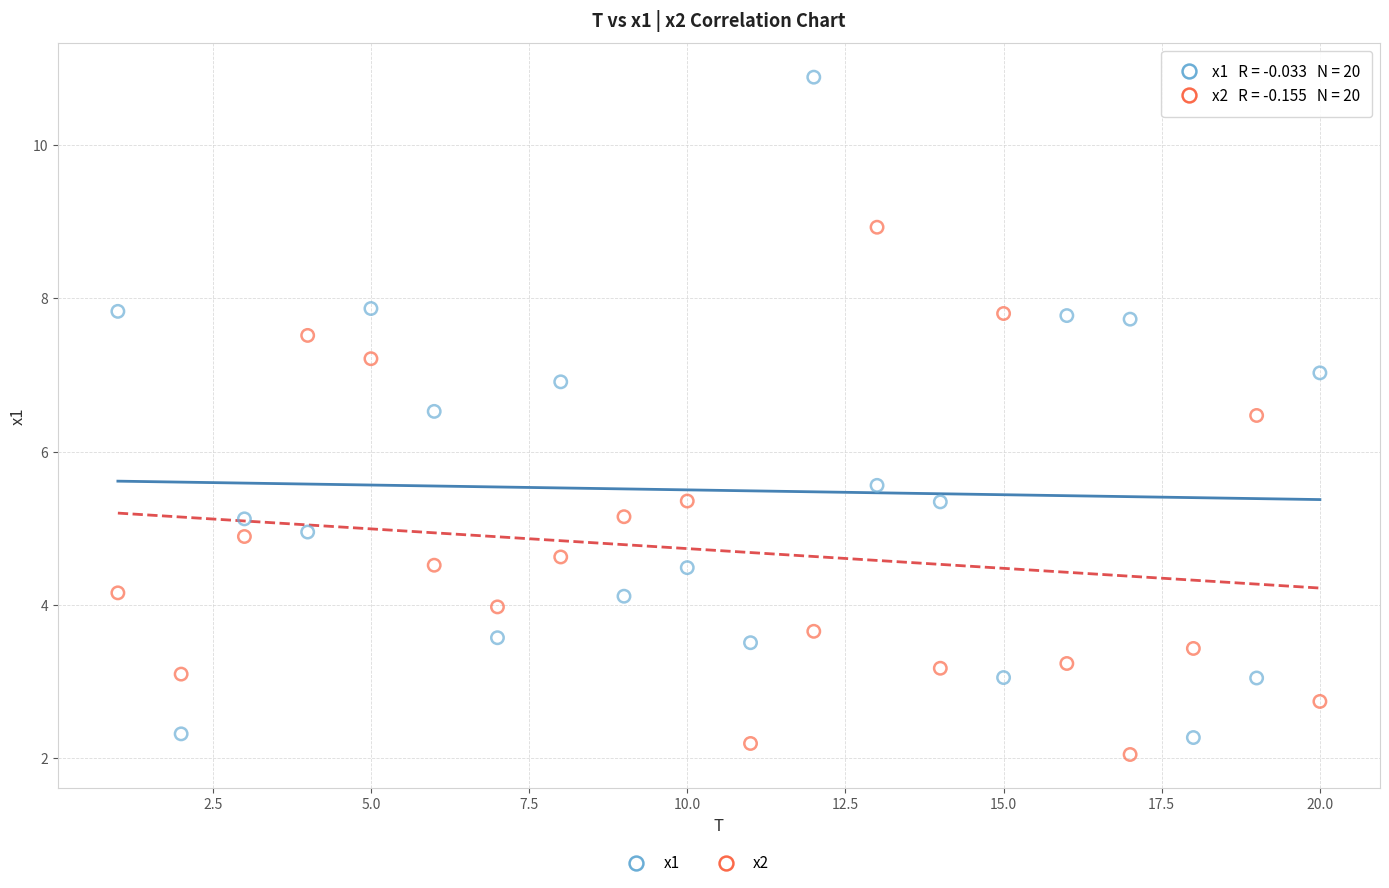

Across all data points, what is the range of X values (max minus min)?

19.0